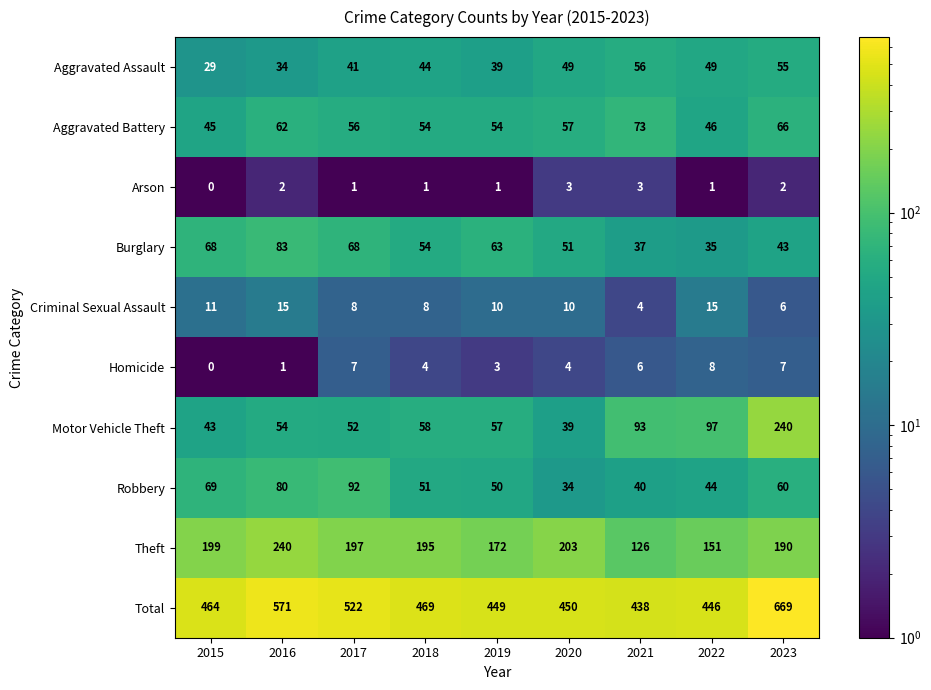

At 2021, list the series in order from largest to smallest.

Total, Theft, Motor Vehicle Theft, Aggravated Battery, Aggravated Assault, Robbery, Burglary, Homicide, Criminal Sexual Assault, Arson